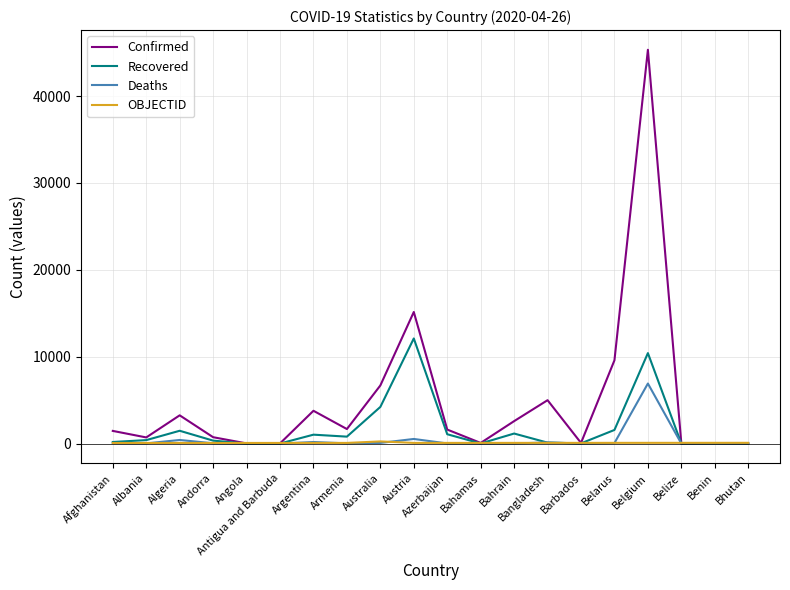

The Recovered series shows 1030 at Argentina. True or false?

True